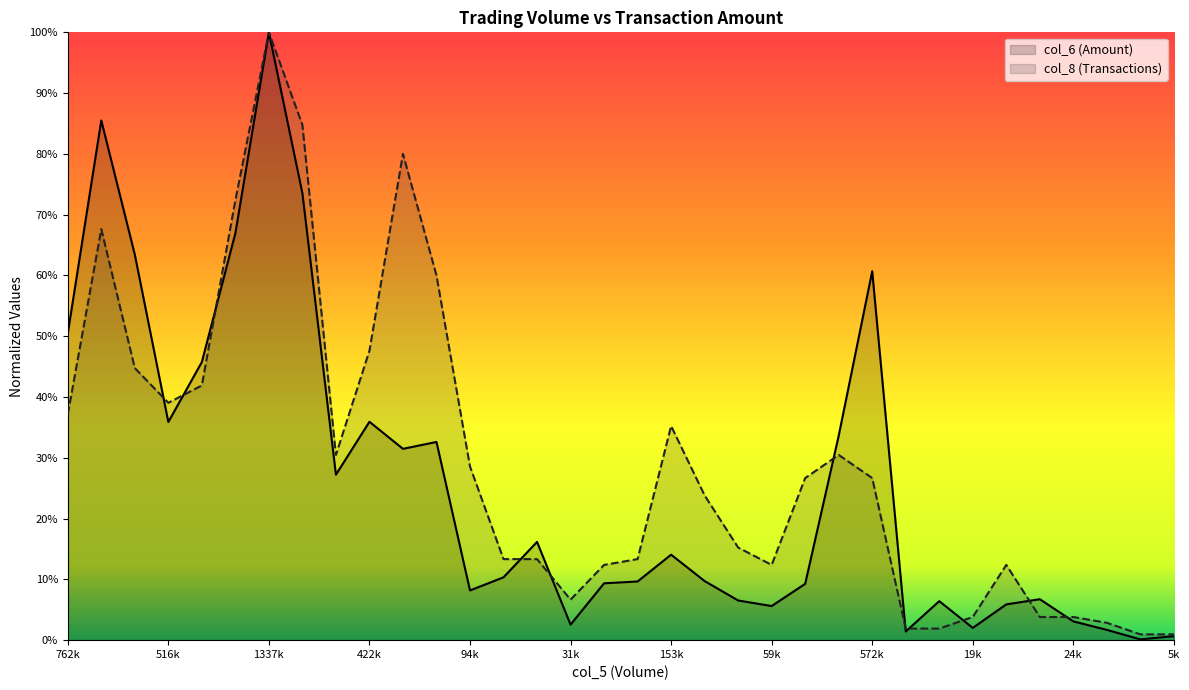

At which label is col_8 closest to 0?

1000